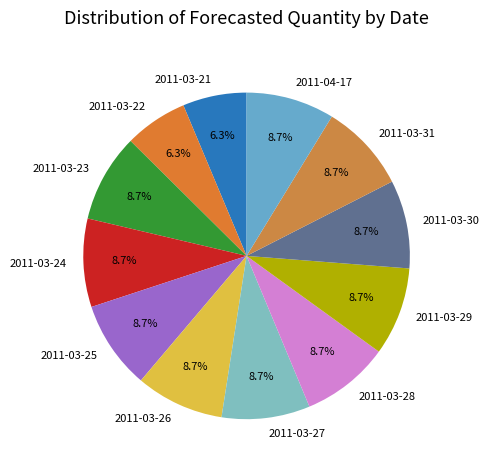

What is the total percentage of 2011-03-21 and 2011-03-25?

15.1%